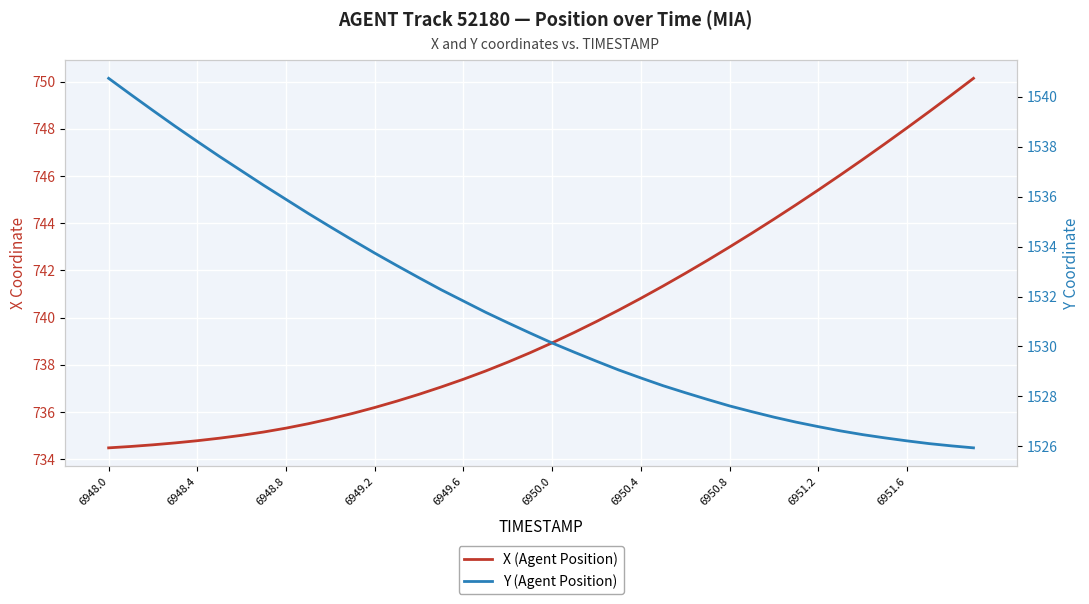

True or false: X (Agent Position) has a value of 181.2 at 11.

False